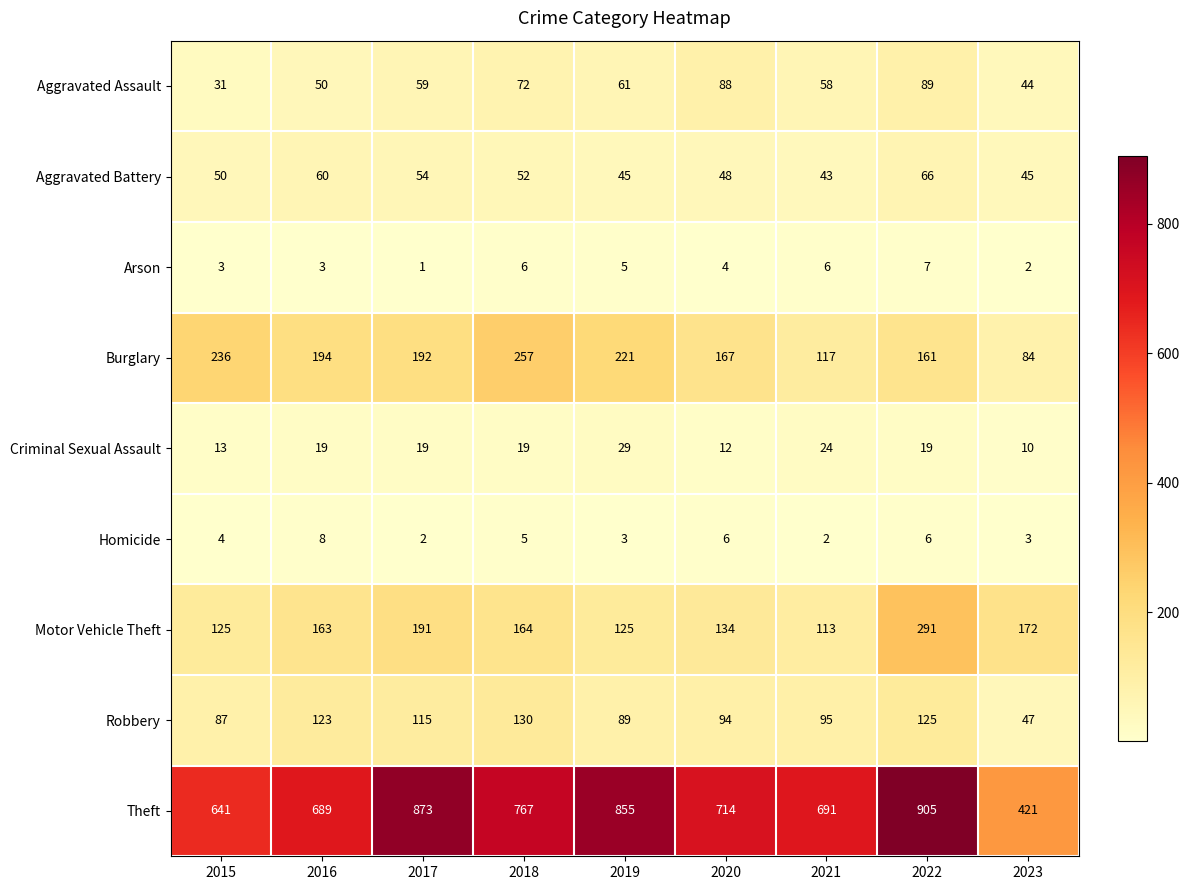

What is the maximum value for Aggravated Assault?

89